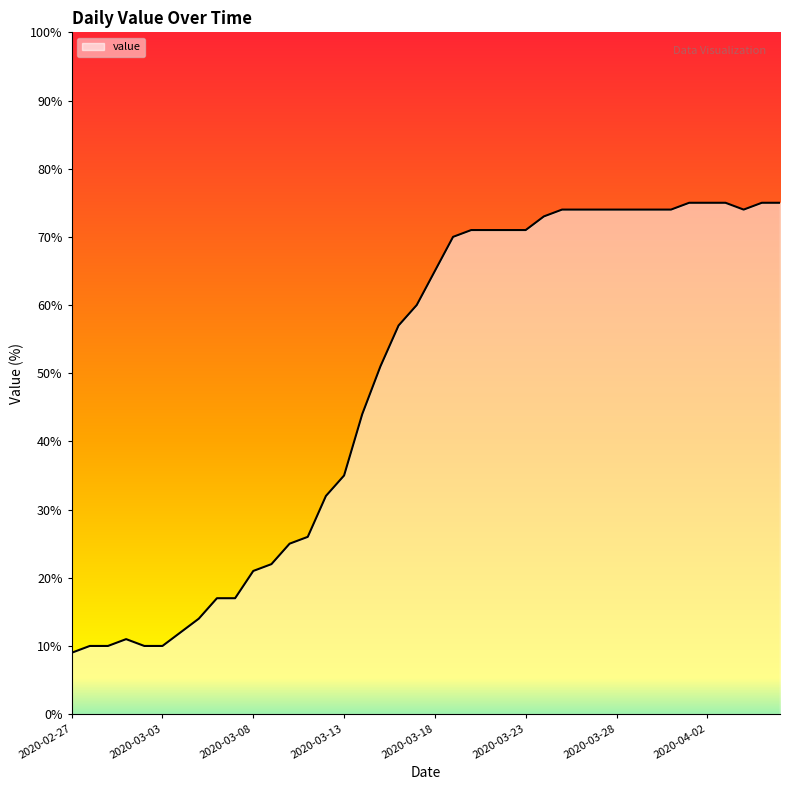

What is the sum of the values at 2020-03-20 and 2020-03-06?

88.0